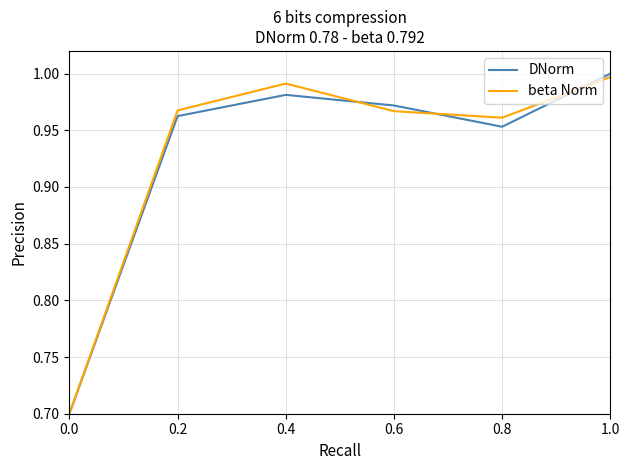

At how many categories does at least one series exceed 0?

6